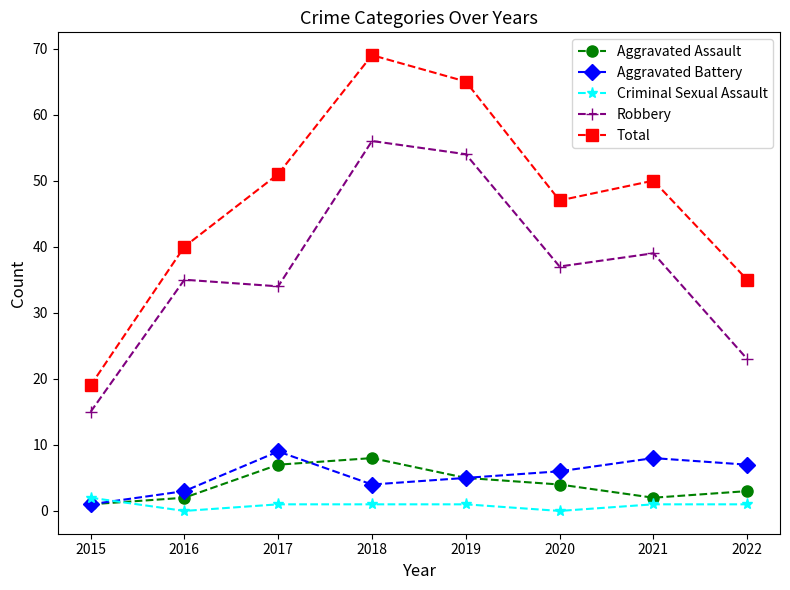

List the labels in order of Aggravated Battery value, smallest first.

2015, 2016, 2018, 2019, 2020, 2022, 2021, 2017